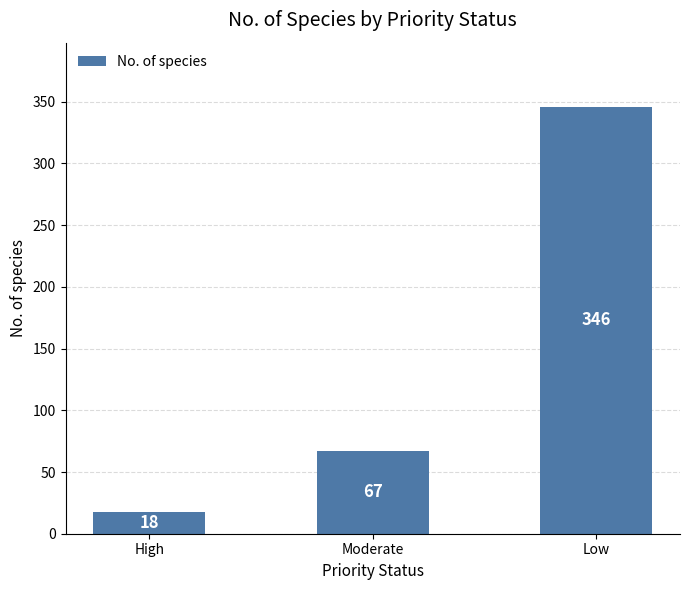

The chart shows a value of 99 at Moderate. True or false?

False